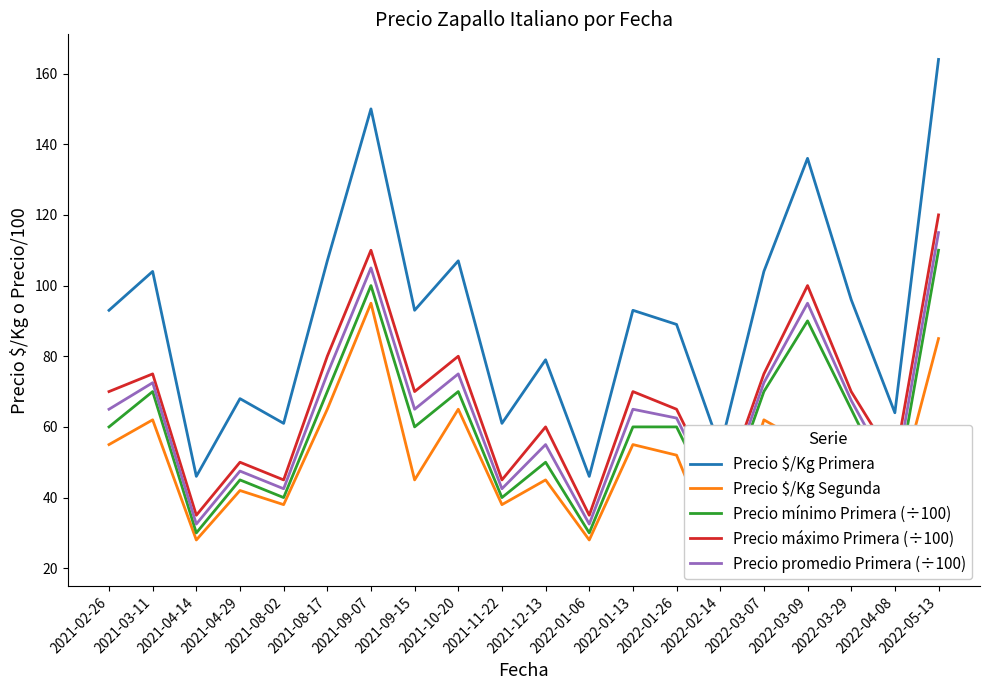

Which series has the widest spread of values?

Precio $/Kg Primera